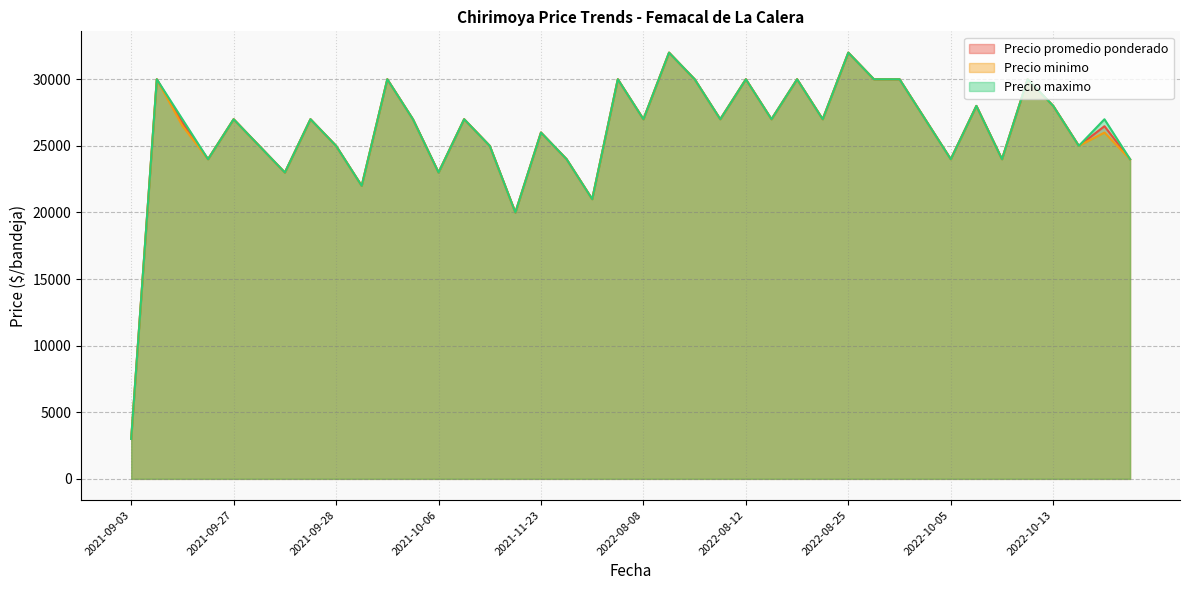

Which label corresponds to the smallest value in the chart?

2021-09-03